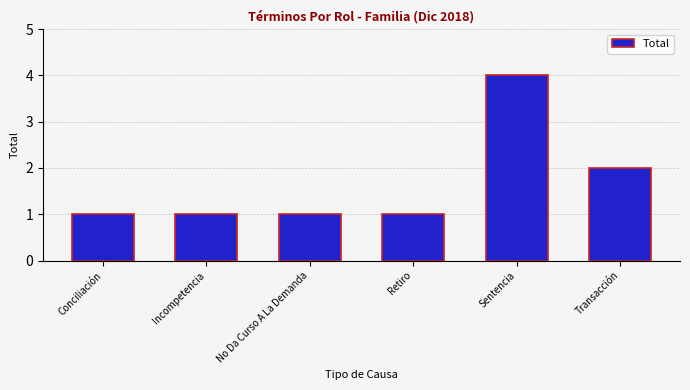

Is it true that the value at Incompetencia is 1?

True